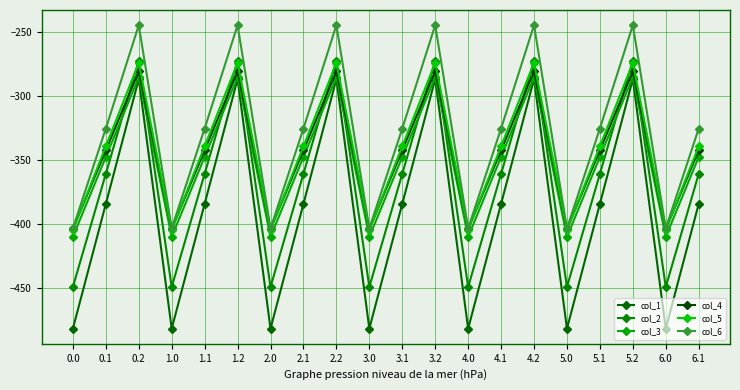

What position from the left is 2.1?

8